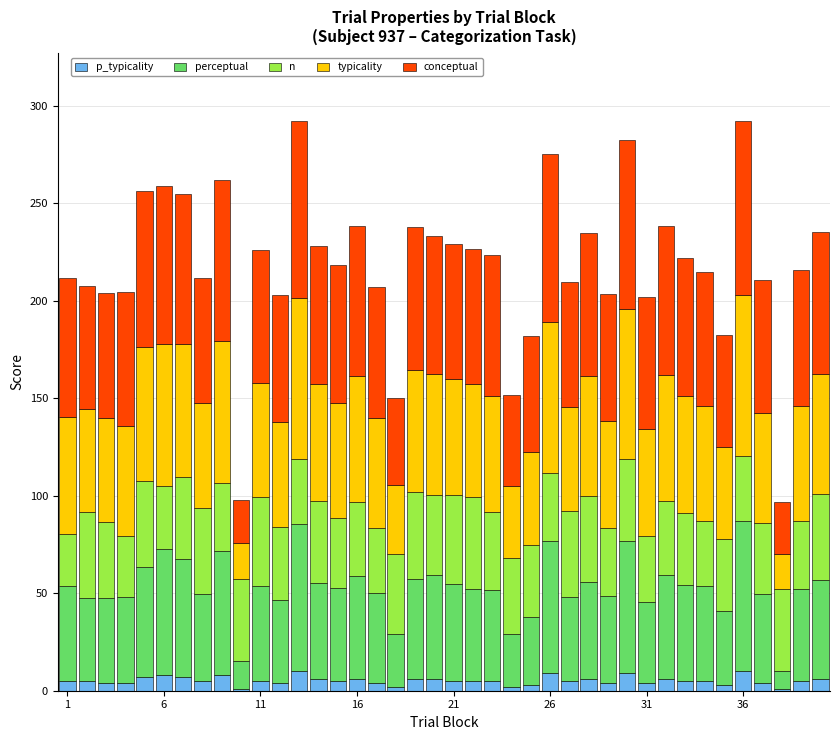

What are all the series names shown in the legend?

p_typicality, perceptual, n, typicality, conceptual